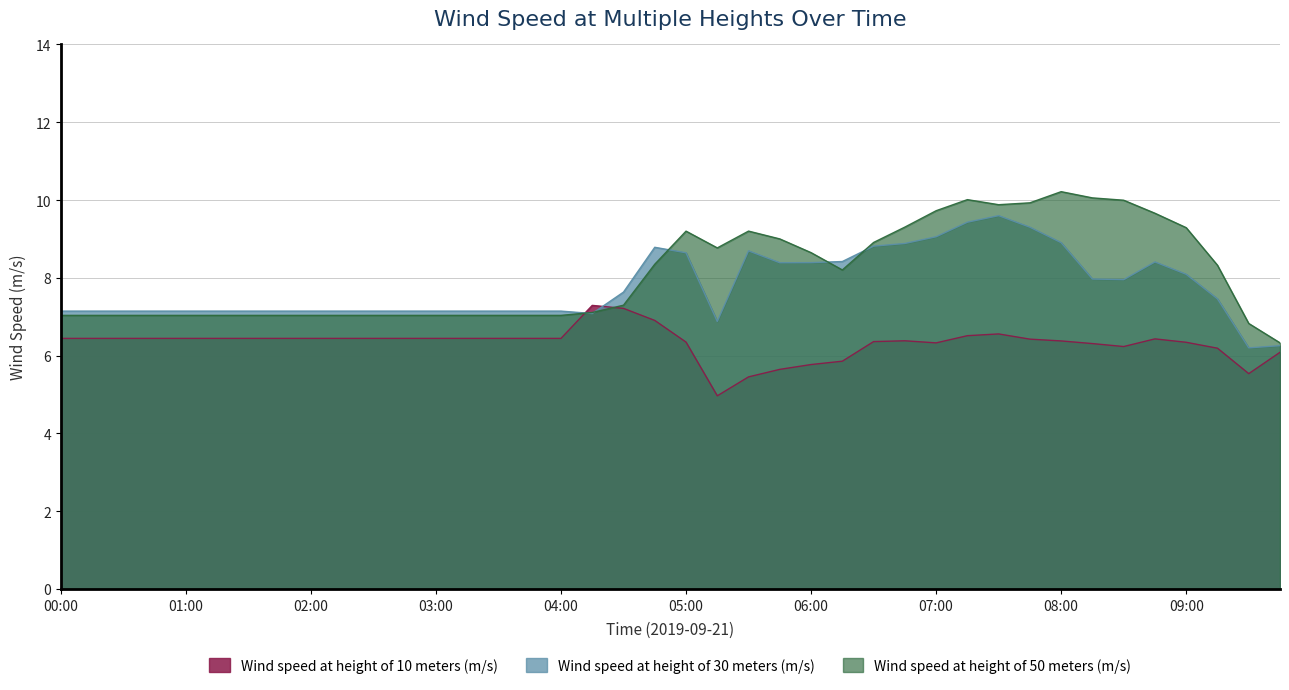

Reading right to left, list all the values displayed in this chart.

Wind speed at height of 10 meters (m/s): 09:45=6.1	09:30=5.5	09:15=6.2	09:00=6.3	08:45=6.4	08:30=6.2	08:15=6.3	08:00=6.4	07:45=6.4	07:30=6.6	07:15=6.5	07:00=6.3	06:45=6.4	06:30=6.4	06:15=5.9	06:00=5.8	05:45=5.6	05:30=5.5	05:15=5.0	05:00=6.3	04:45=6.9	04:30=7.2	04:15=7.3	04:00=6.4	03:45=6.4	03:30=6.4	03:15=6.4	03:00=6.4	02:45=6.4	02:30=6.4	02:15=6.4	02:00=6.4	01:45=6.4	01:30=6.4	01:15=6.4	01:00=6.4	00:45=6.4	00:30=6.4	00:15=6.4	00:00=6.4
Wind speed at height of 30 meters (m/s): 09:45=6.3	09:30=6.2	09:15=7.5	09:00=8.1	08:45=8.4	08:30=8.0	08:15=8.0	08:00=8.9	07:45=9.3	07:30=9.6	07:15=9.4	07:00=9.1	06:45=8.9	06:30=8.8	06:15=8.4	06:00=8.4	05:45=8.4	05:30=8.7	05:15=6.9	05:00=8.6	04:45=8.8	04:30=7.6	04:15=7.1	04:00=7.1	03:45=7.1	03:30=7.1	03:15=7.1	03:00=7.1	02:45=7.1	02:30=7.1	02:15=7.1	02:00=7.1	01:45=7.1	01:30=7.1	01:15=7.1	01:00=7.1	00:45=7.1	00:30=7.1	00:15=7.1	00:00=7.1
Wind speed at height of 50 meters (m/s): 09:45=6.3	09:30=6.8	09:15=8.3	09:00=9.3	08:45=9.7	08:30=10.0	08:15=10.1	08:00=10.2	07:45=9.9	07:30=9.9	07:15=10.0	07:00=9.7	06:45=9.3	06:30=8.9	06:15=8.2	06:00=8.6	05:45=9.0	05:30=9.2	05:15=8.8	05:00=9.2	04:45=8.3	04:30=7.3	04:15=7.1	04:00=7.0	03:45=7.0	03:30=7.0	03:15=7.0	03:00=7.0	02:45=7.0	02:30=7.0	02:15=7.0	02:00=7.0	01:45=7.0	01:30=7.0	01:15=7.0	01:00=7.0	00:45=7.0	00:30=7.0	00:15=7.0	00:00=7.0